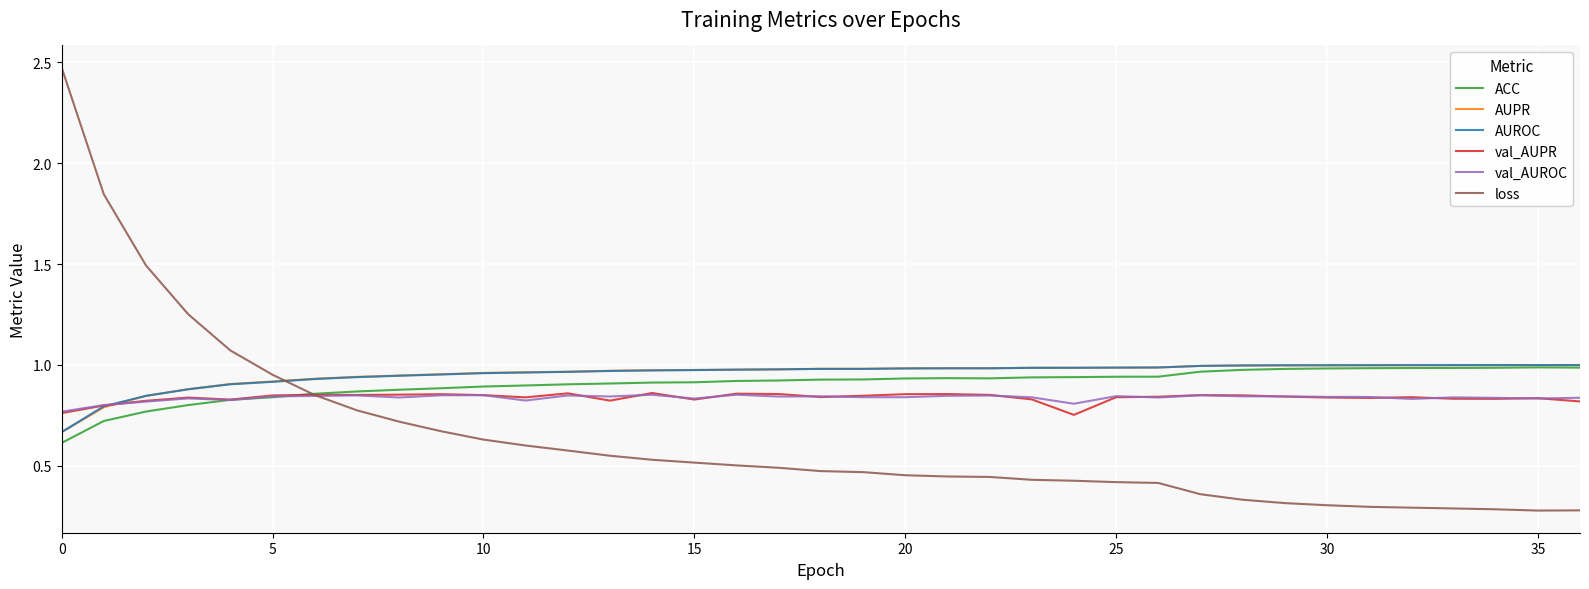

After their last crossing, which series has the higher values: loss or AUPR?

AUPR